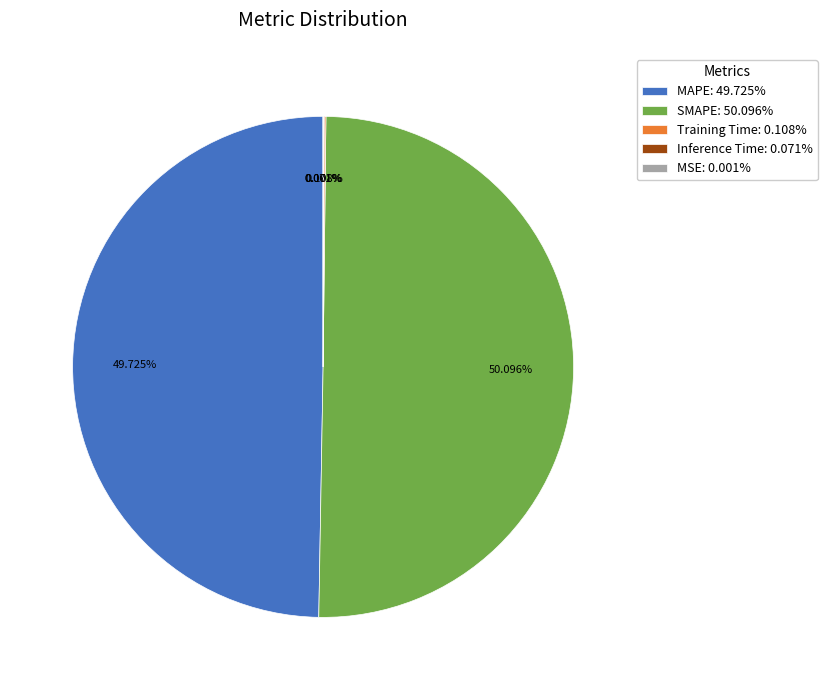

Does any single category account for the majority?

Yes